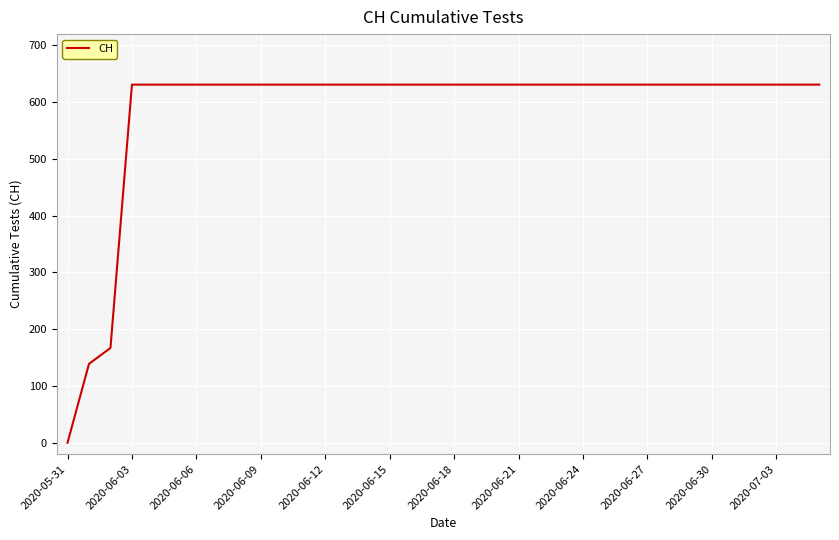

What is the difference between the maximum and minimum values?

631